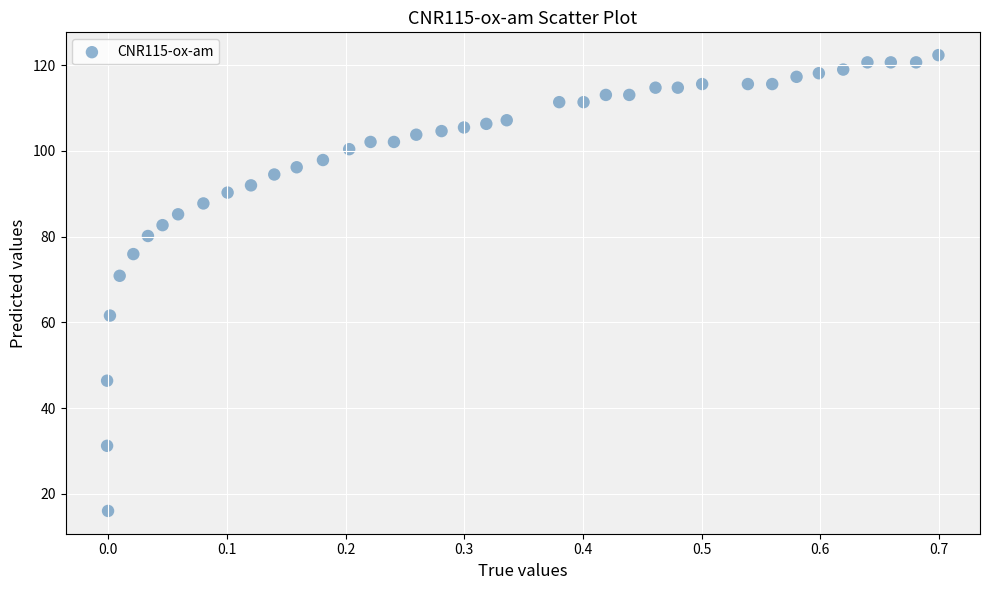

What Y value in the scatter plot is closest to 69?

70.9